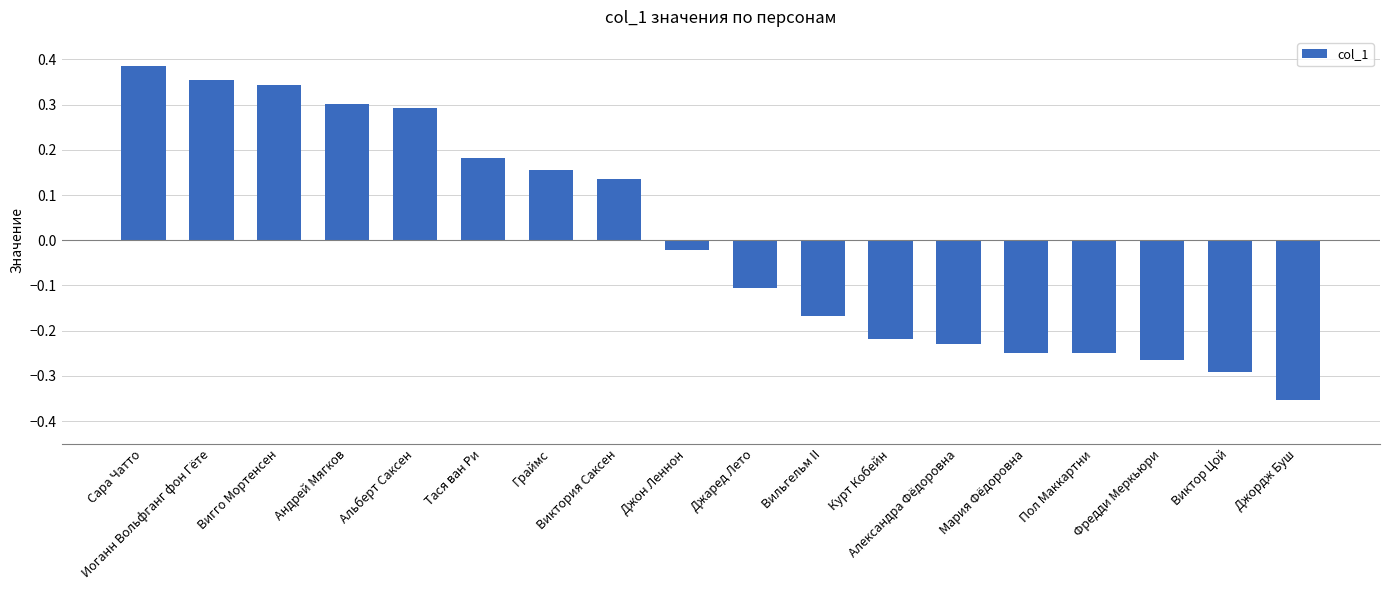

At which label is the value closest to 0?

Джон Леннон